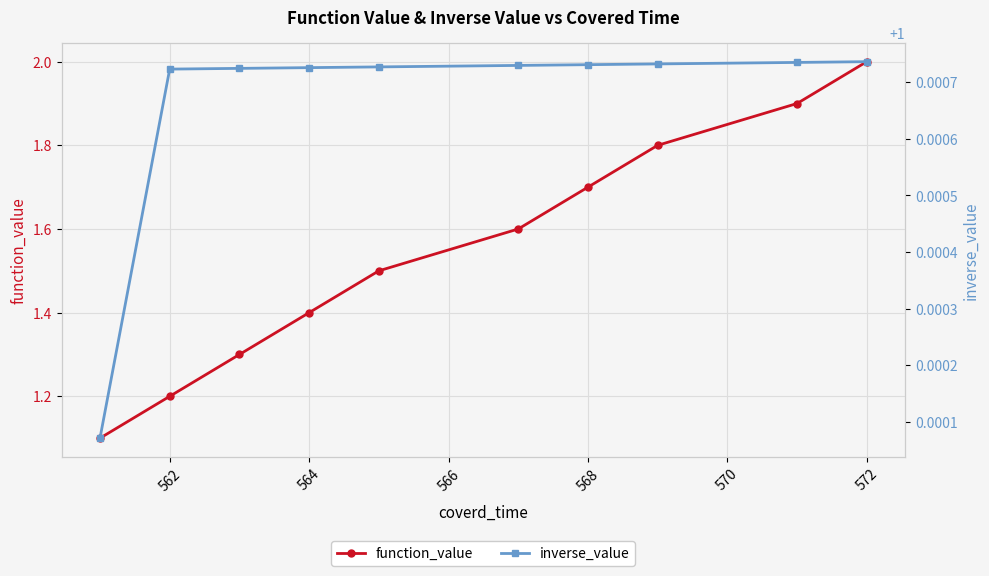

Which category has the highest value in the function_value series?

572